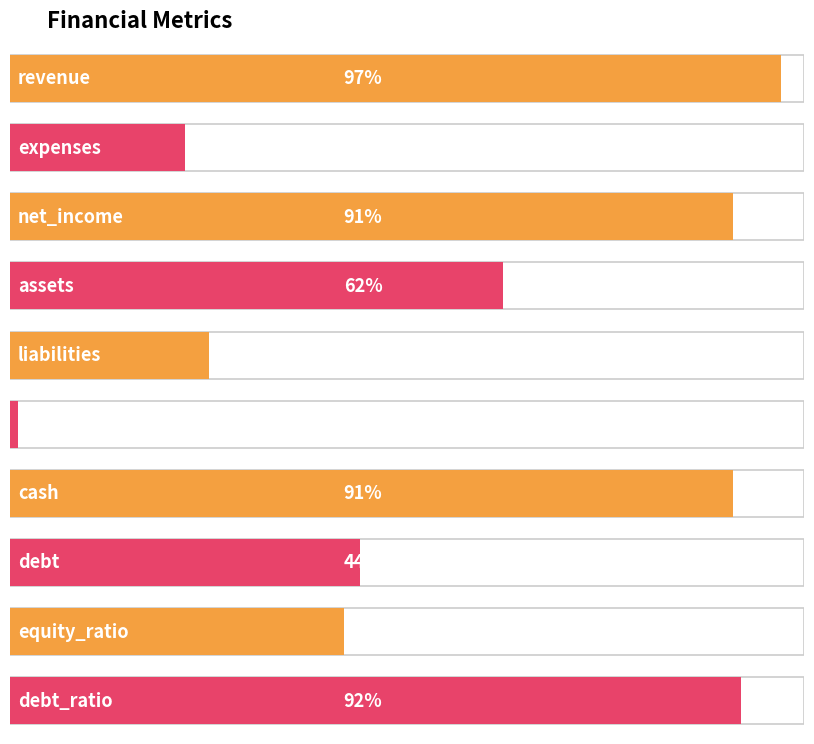

What is the sum of the values at liabilities and expenses?

47